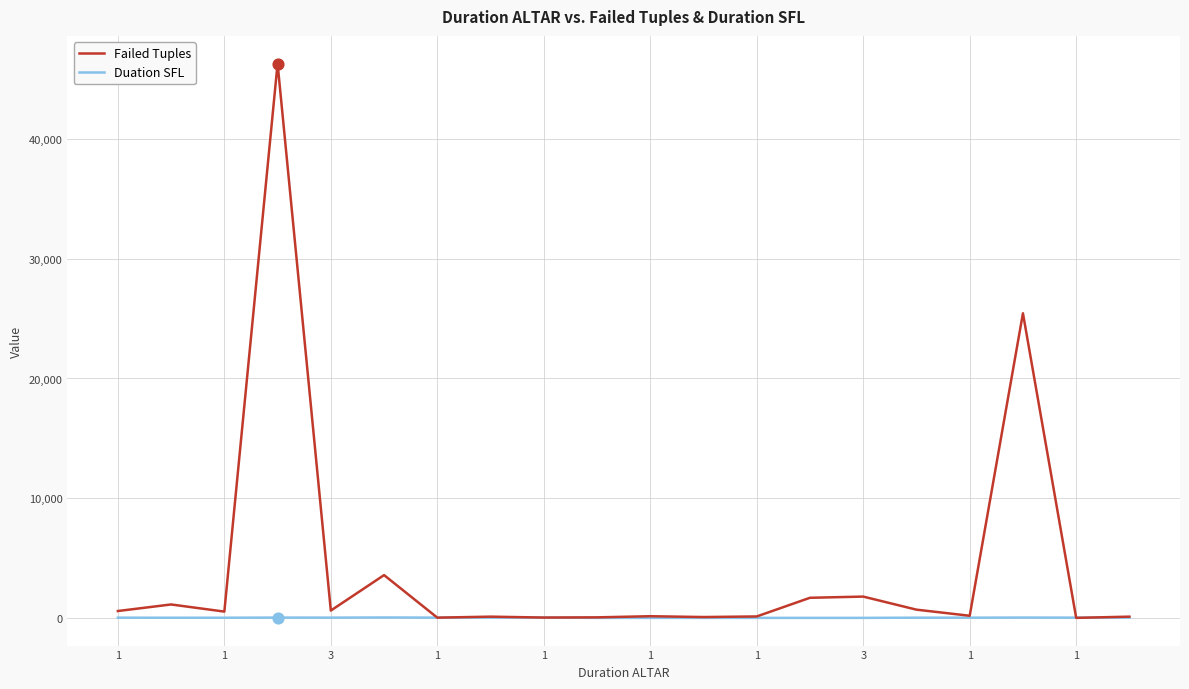

Which series has the largest total across all categories?

Failed Tuples